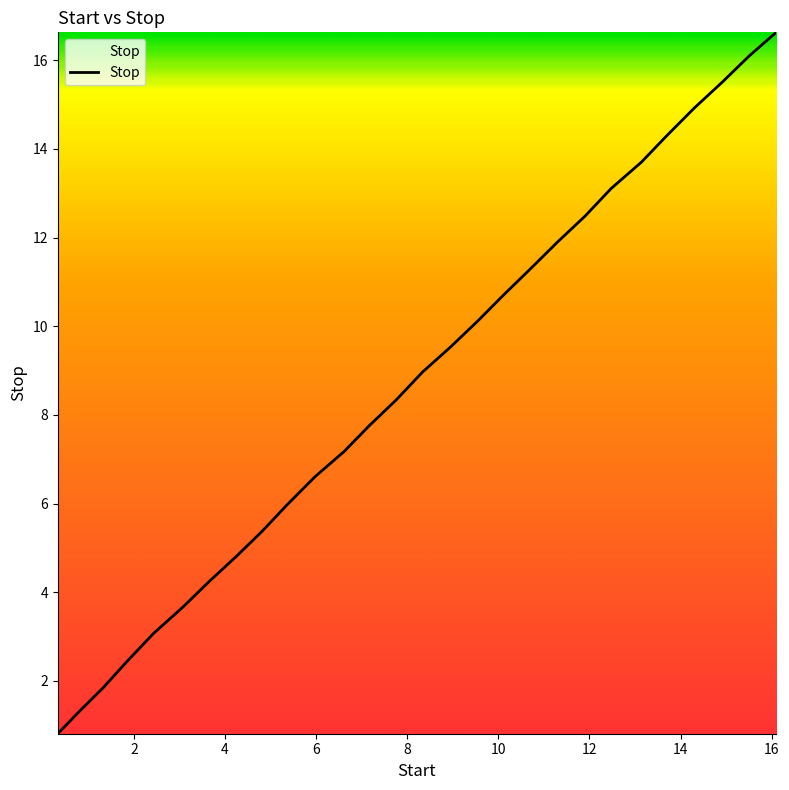

What is the maximum value shown in the chart?

16.6